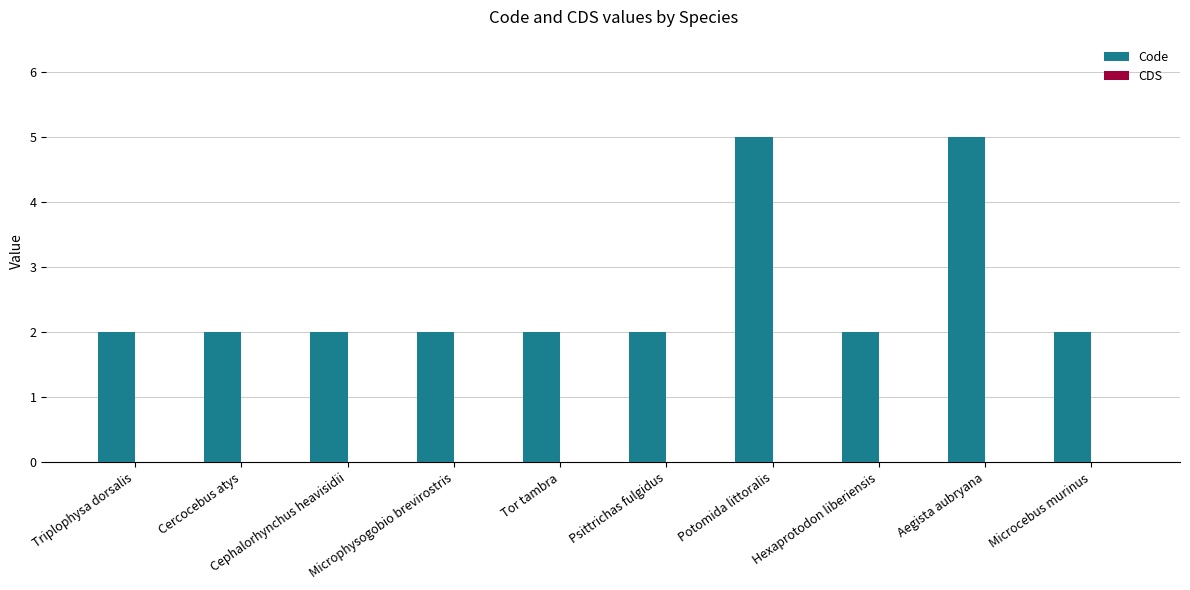

What is the difference between the maximum and minimum values?

3